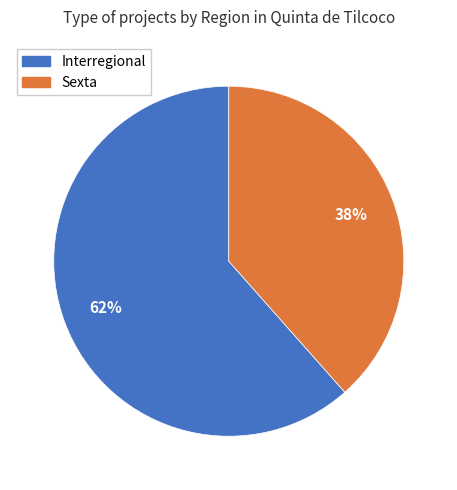

To the nearest percent, what is the combined percentage of Sexta and Interregional?

100%